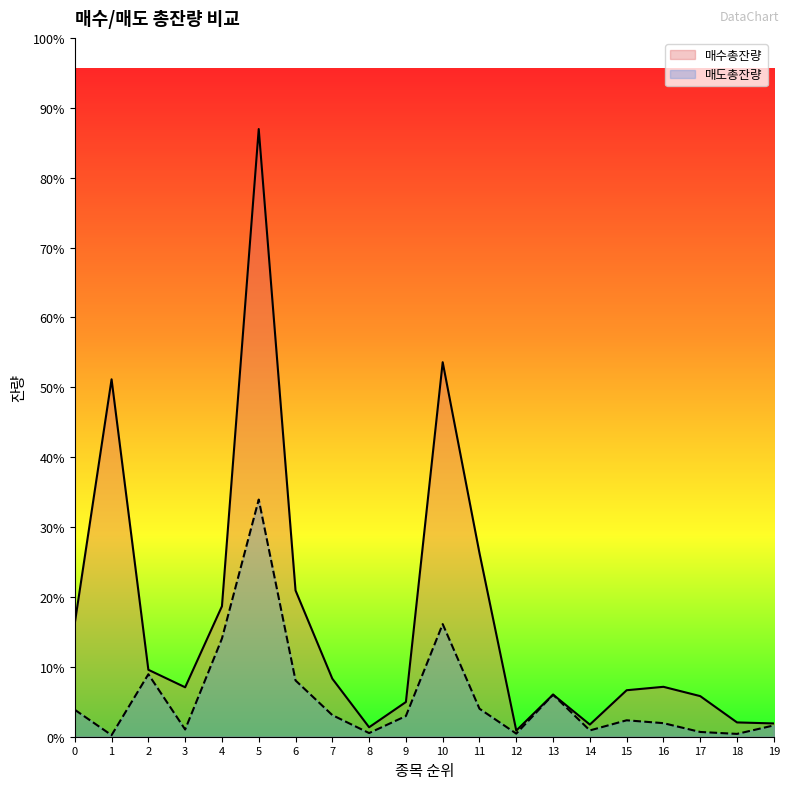

In 매도총잔량, how many points are lower than both neighbors (excluding endpoints)?

6